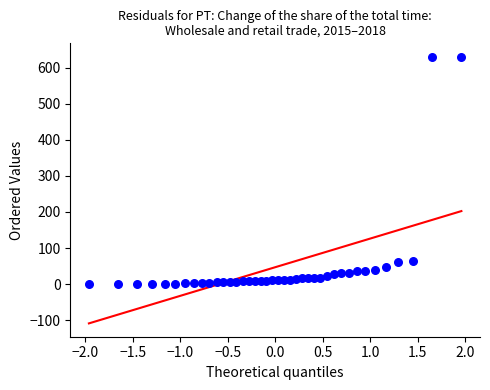

What is the range of Y values (max minus min)?

629